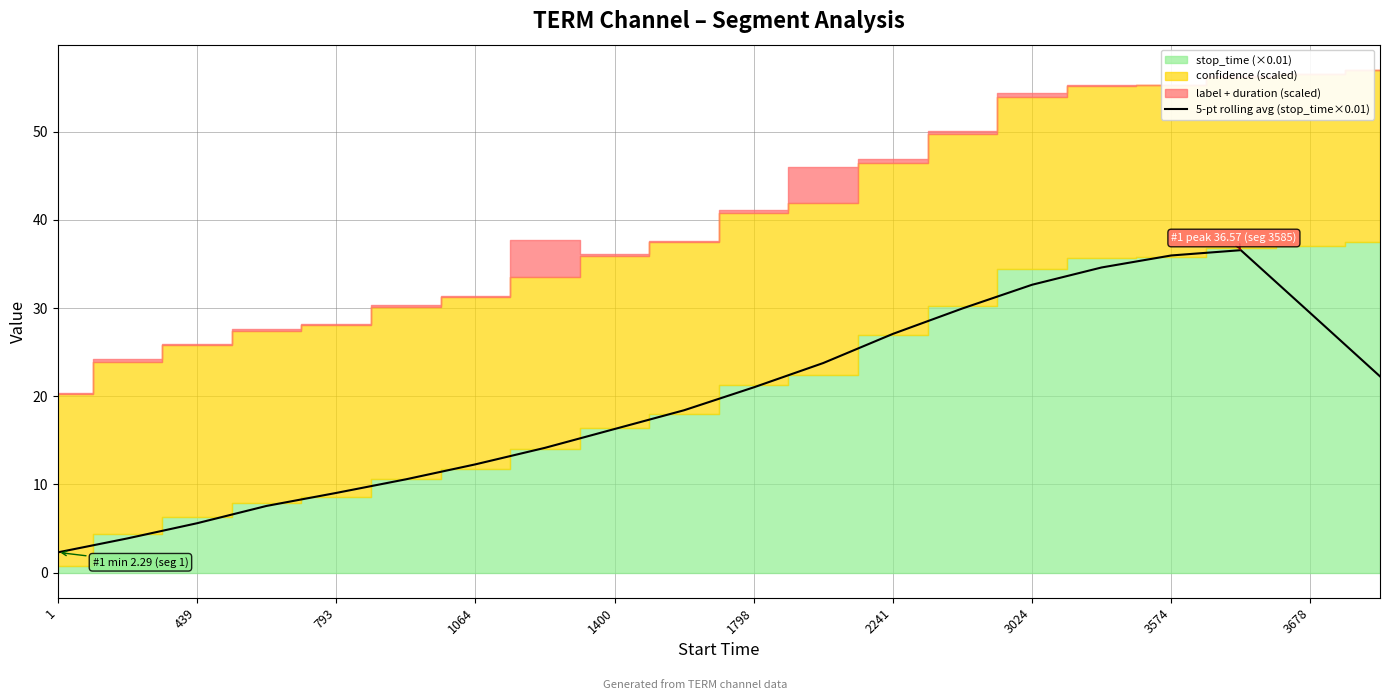

What is the maximum value for 5-pt rolling avg (stop_time×0.01)?

36.6